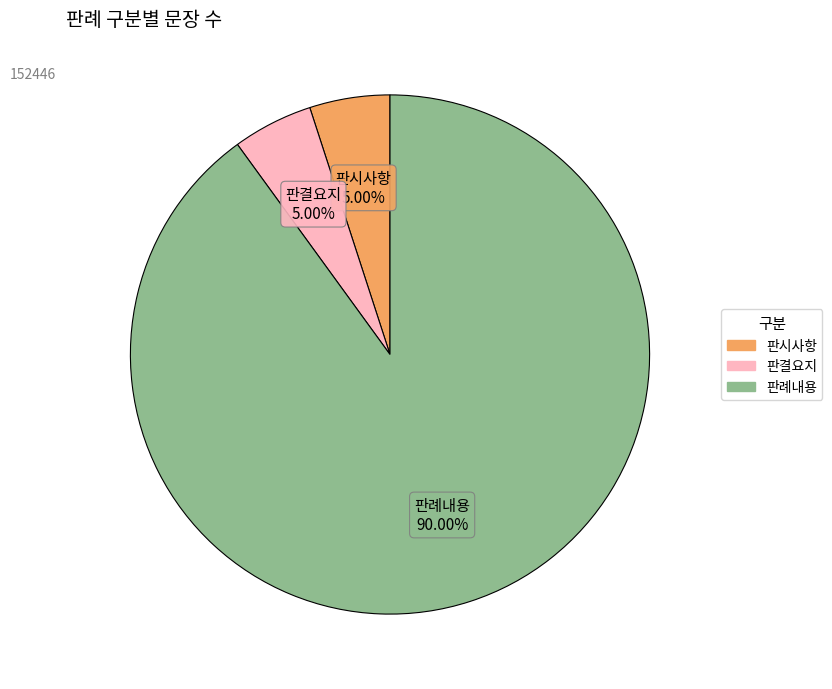

To the nearest percent, what is the difference between the largest and smallest slice percentages?

85%